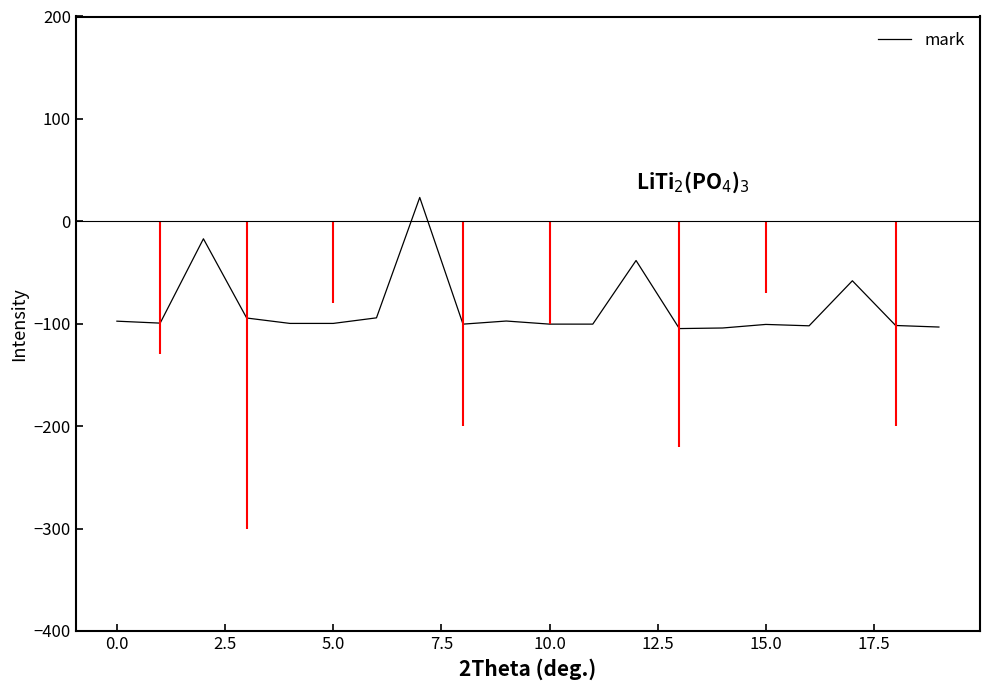

Is this an area chart (filled region under the line)?

No